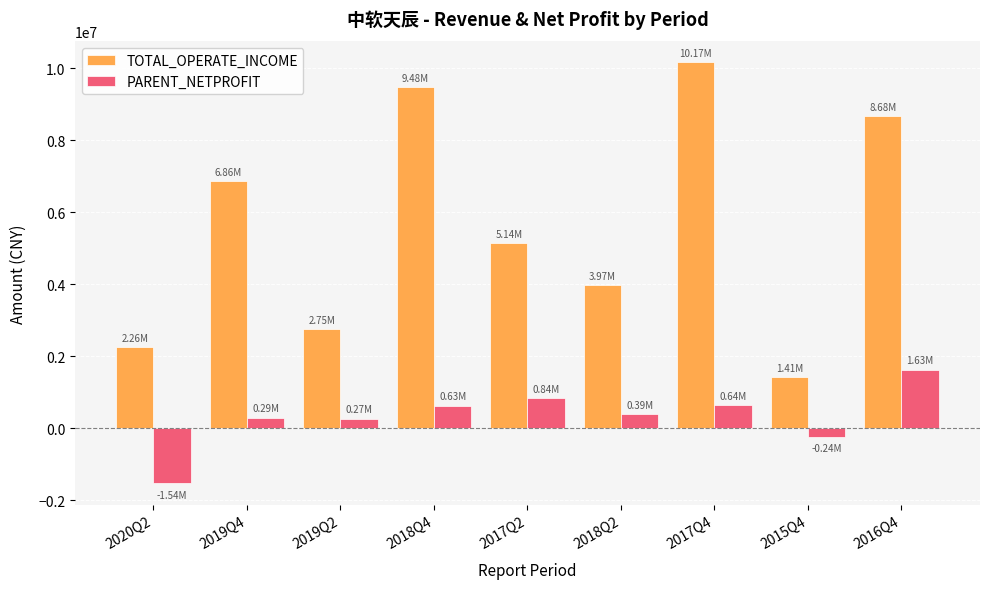

Which series has the largest range (max minus min)?

TOTAL_OPERATE_INCOME